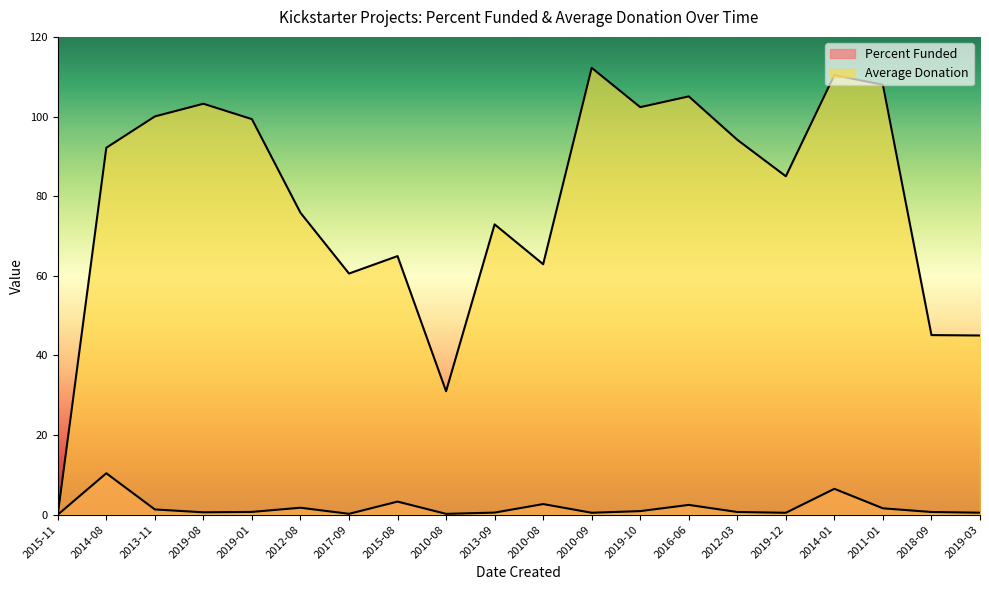

How many interior local peaks does the Average Donation series have?

6